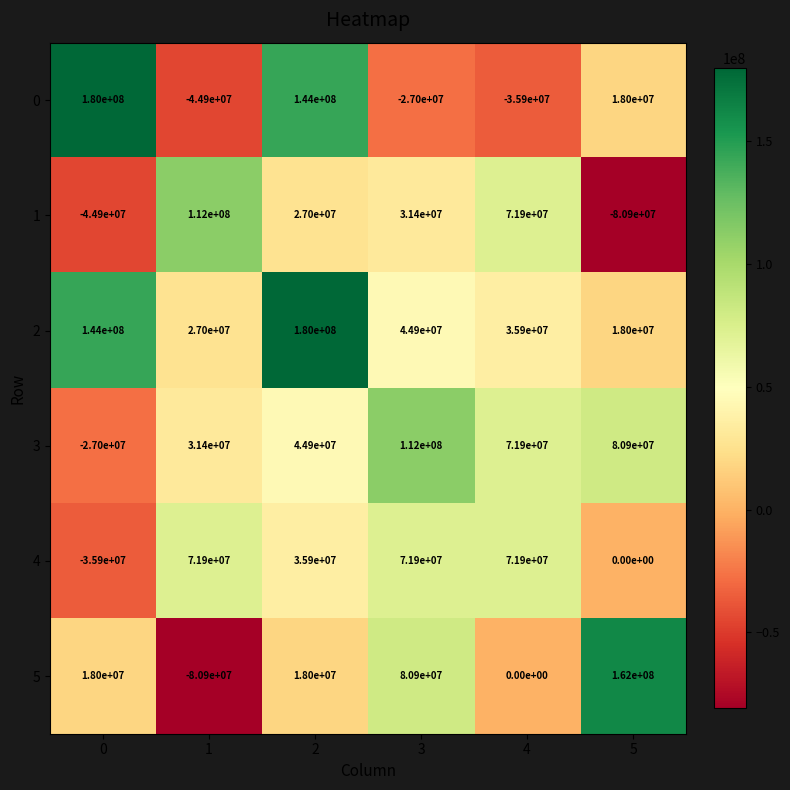

Rank the series at 0 from lowest to highest value.

1, 4, 3, 5, 2, 0